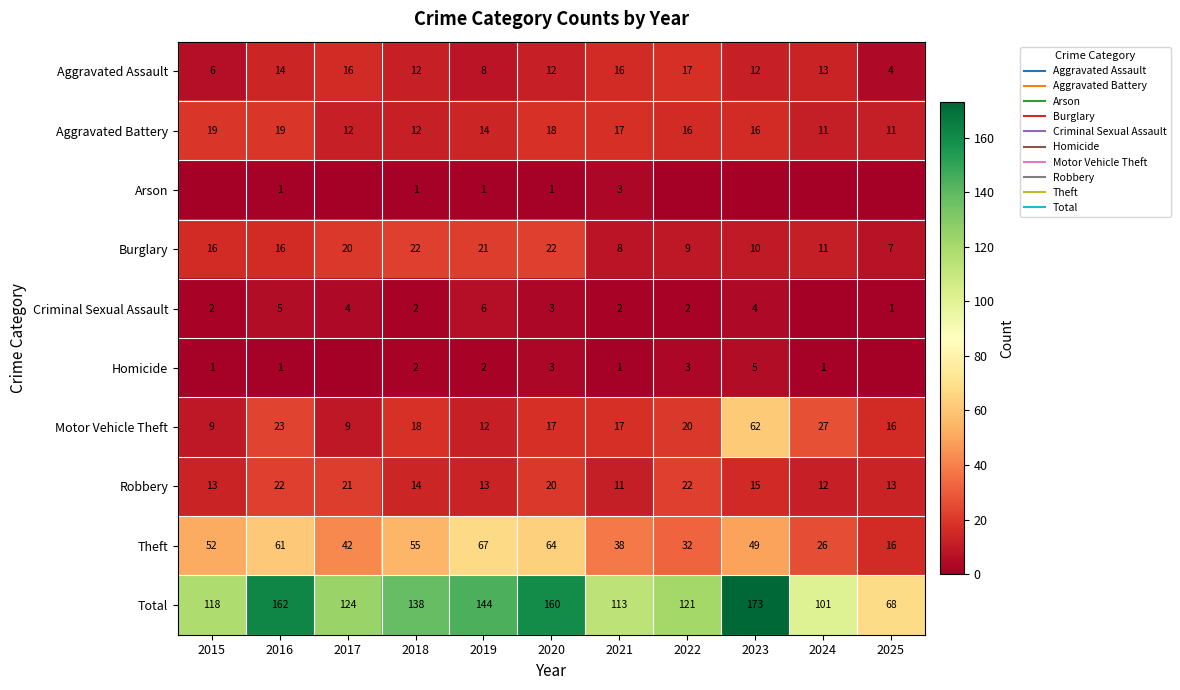

List the labels in order of Robbery value, smallest first.

2021, 2024, 2015, 2019, 2025, 2018, 2023, 2020, 2017, 2016, 2022